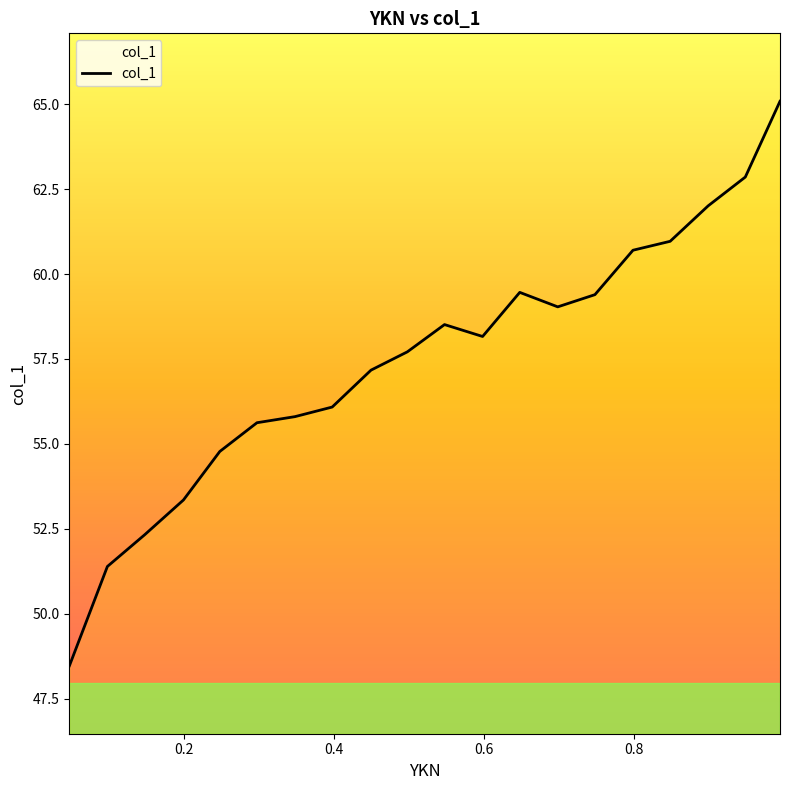

How many categories are shown in the chart?

20